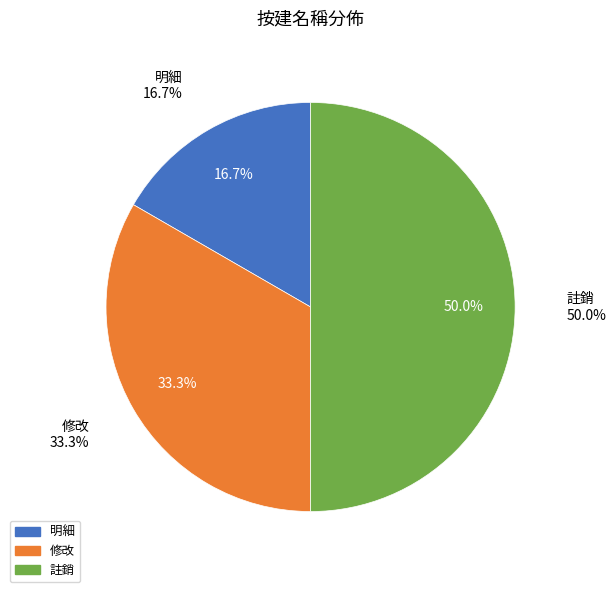

What is the smallest slice in the pie chart?

明細